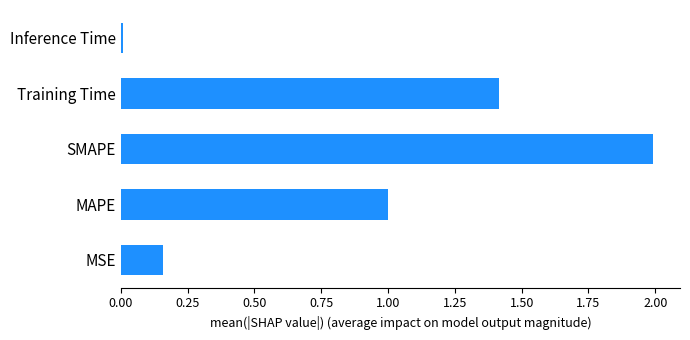

Is it true that the value at Inference Time is 0.0?

True